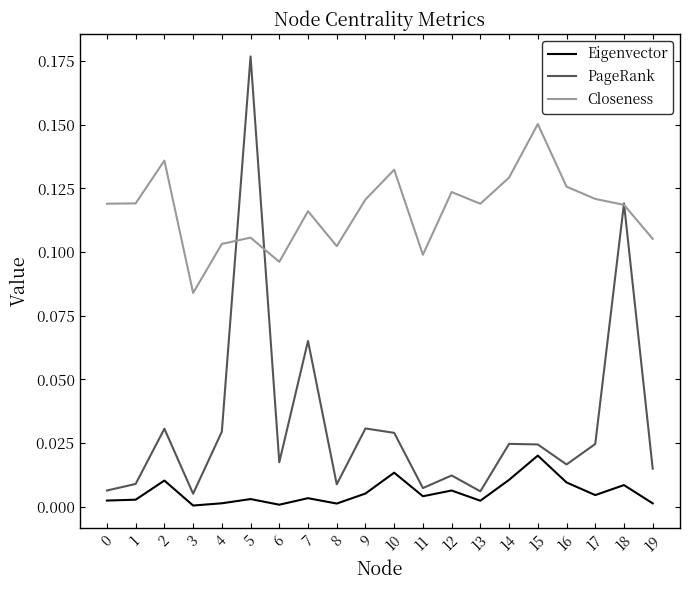

True or false: Closeness has a value of 0.1 at 12.

True